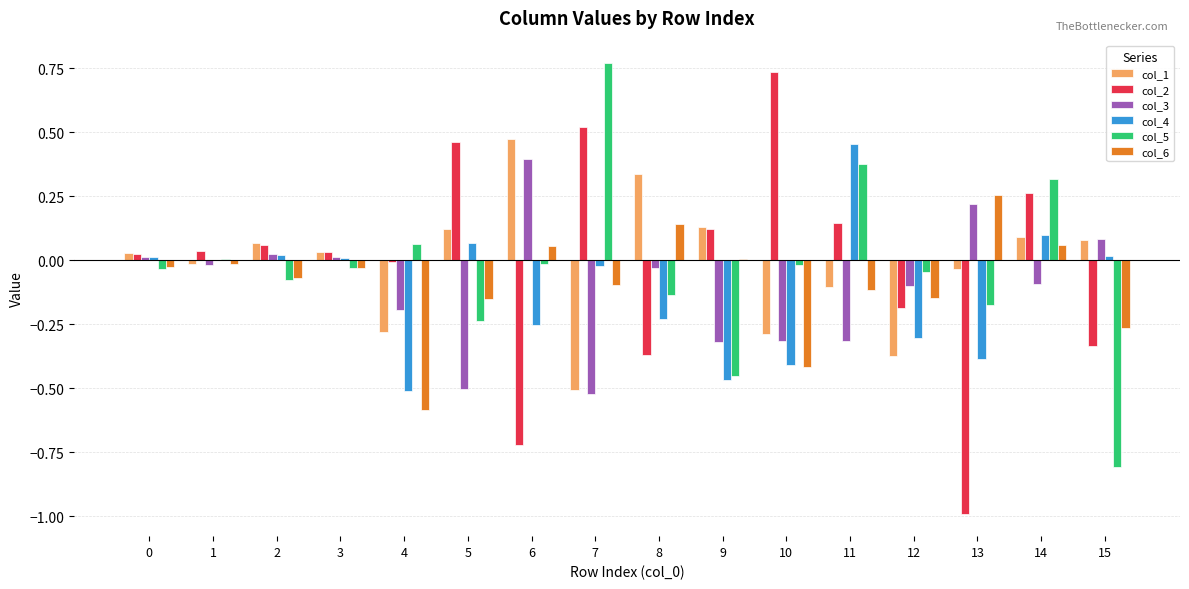

Is it true that col_1 equals 0.1 at 9?

True